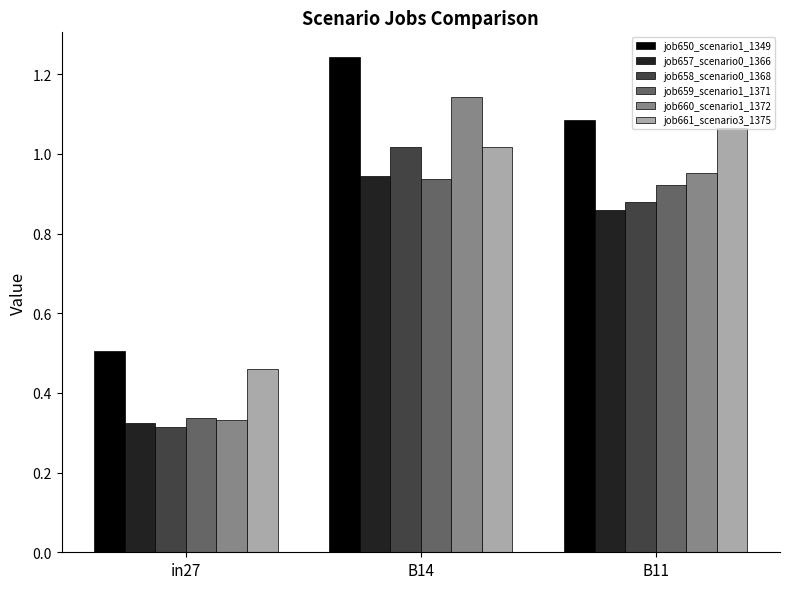

Are the bars horizontal?

No